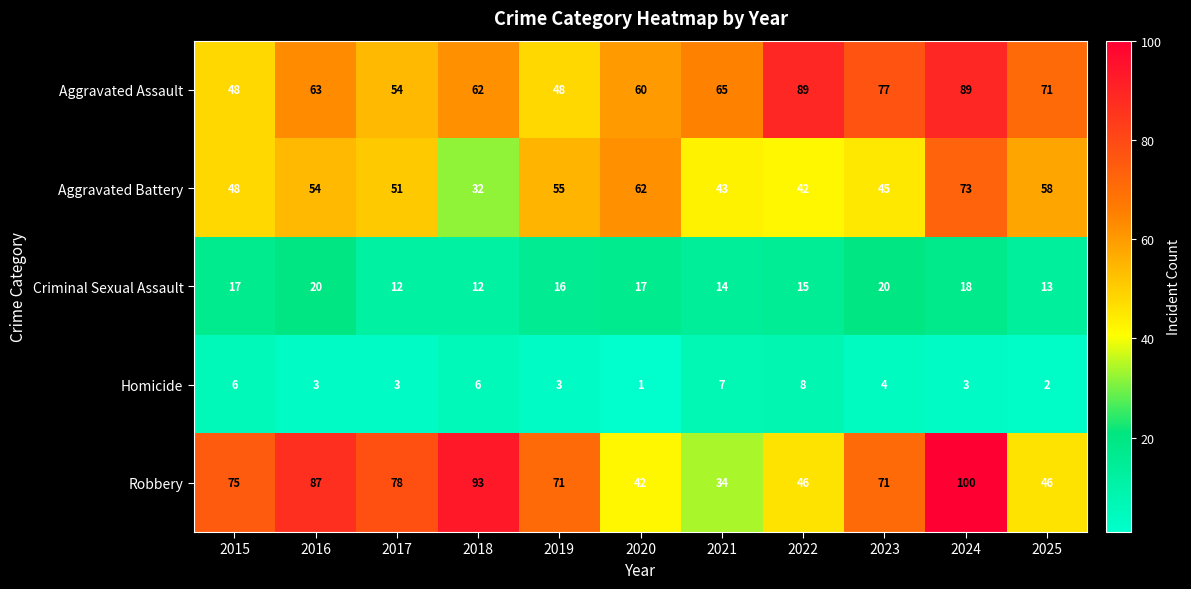

What is the sum of the Aggravated Assault values at 2020 and 2017?

114